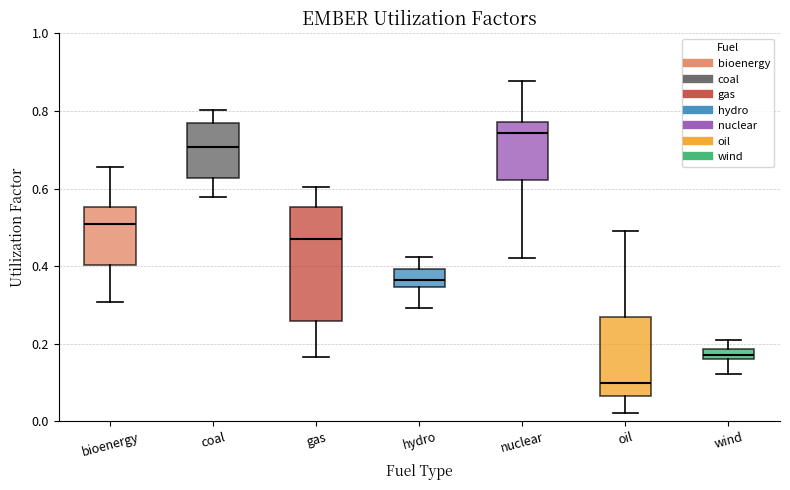

Comparing the boxes themselves (not the whiskers), which one is the tallest?

gas